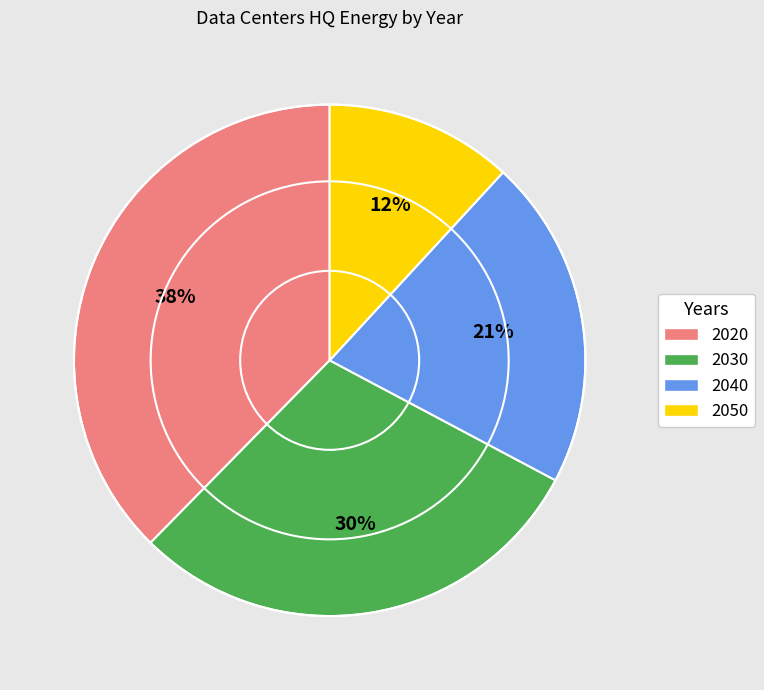

Which has a higher value, 2020 or 2030?

2020